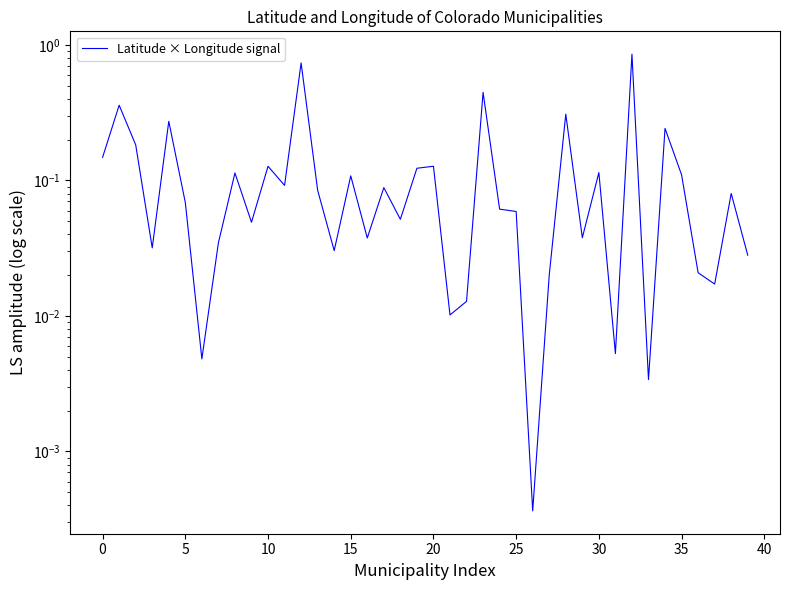

What is the greatest value displayed?

0.9